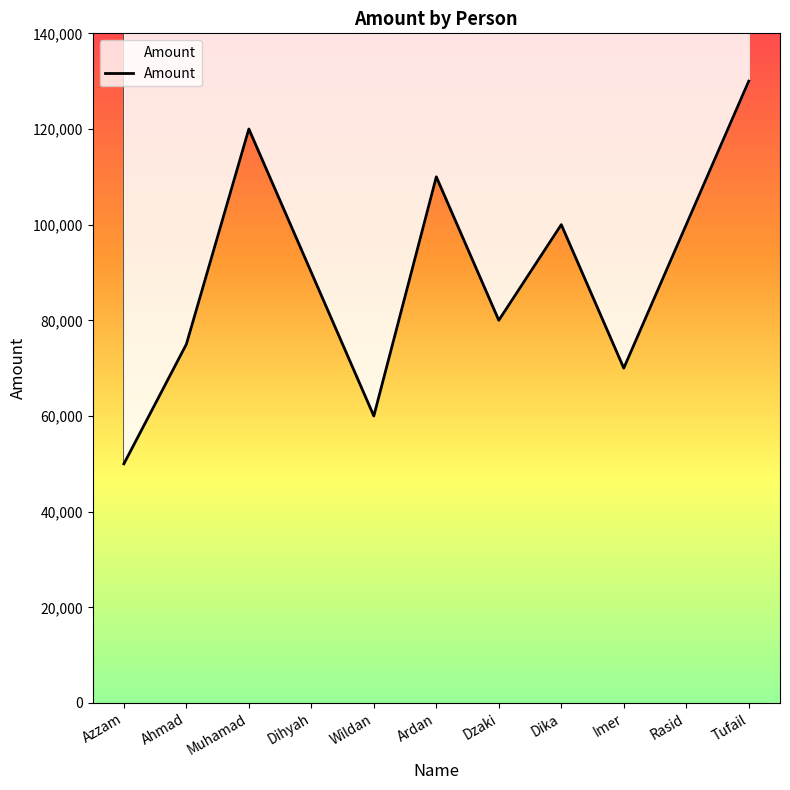

At which label does the data first exceed 90000?

Muhamad